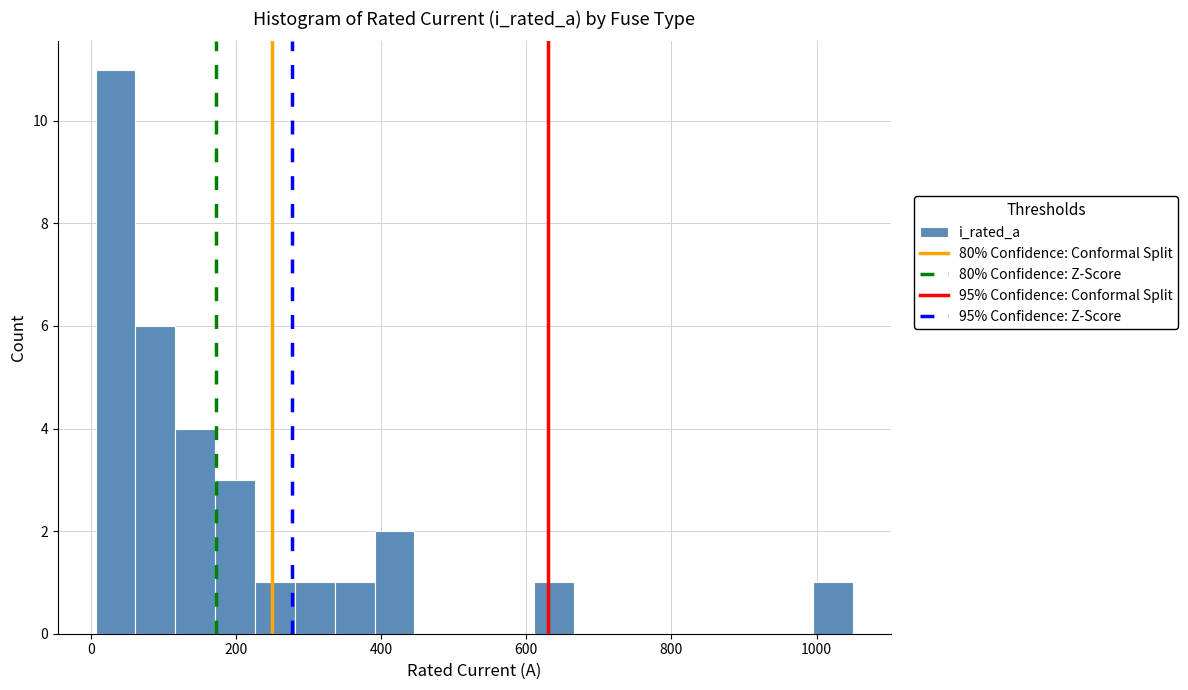

Read against the x-axis, roughly where is the centre of the tallest bar?

40